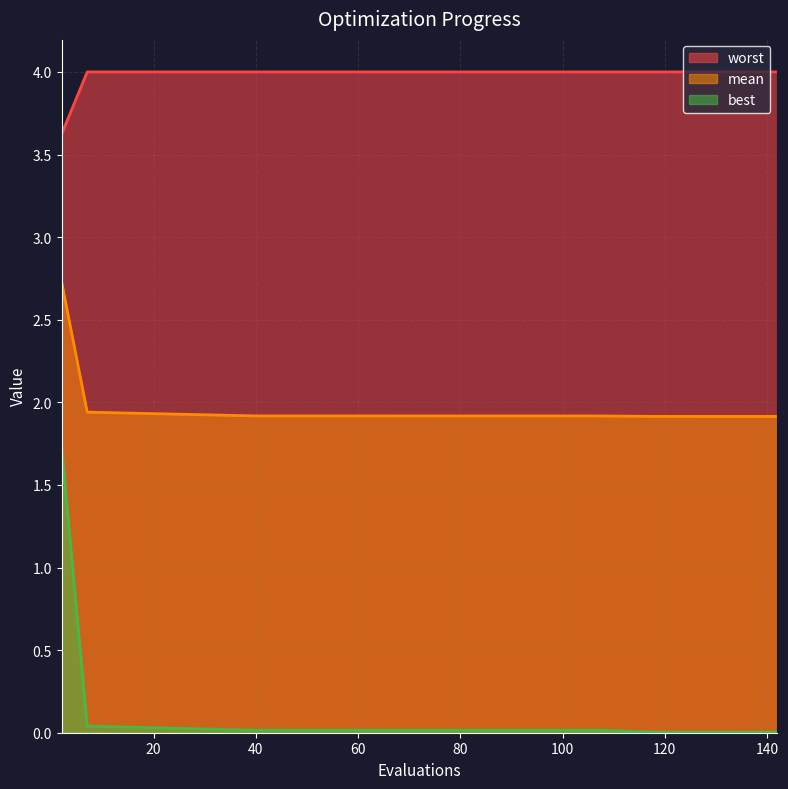

True or false: worst and mean intersect in this chart.

False